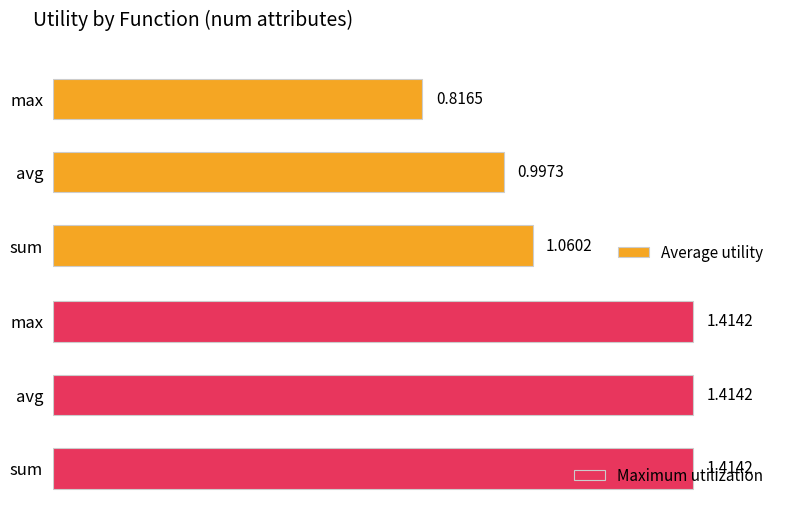

Where is Average utility nearest to the value 0?

max